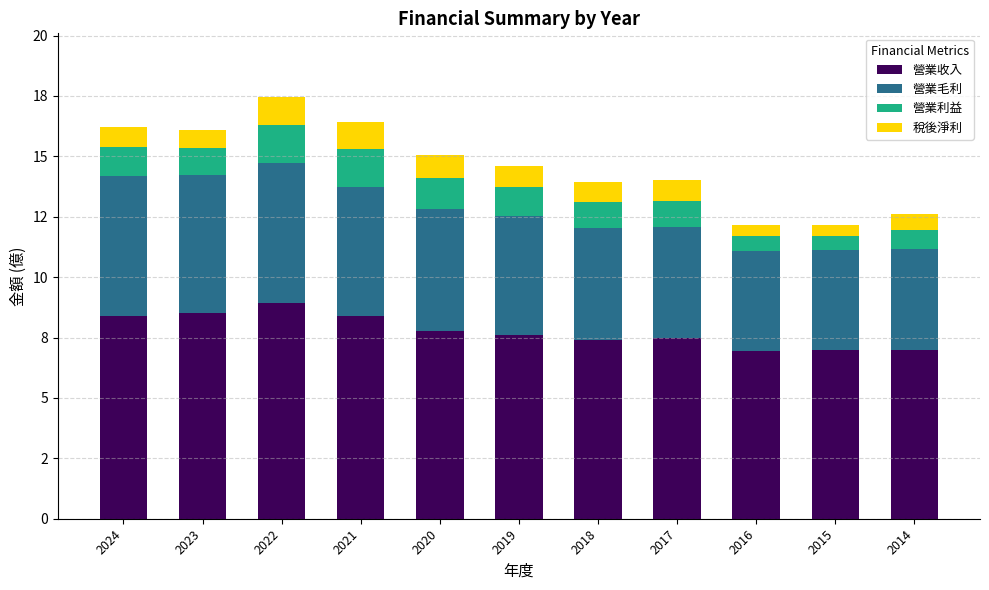

Does the chart contain stacked bars?

Yes